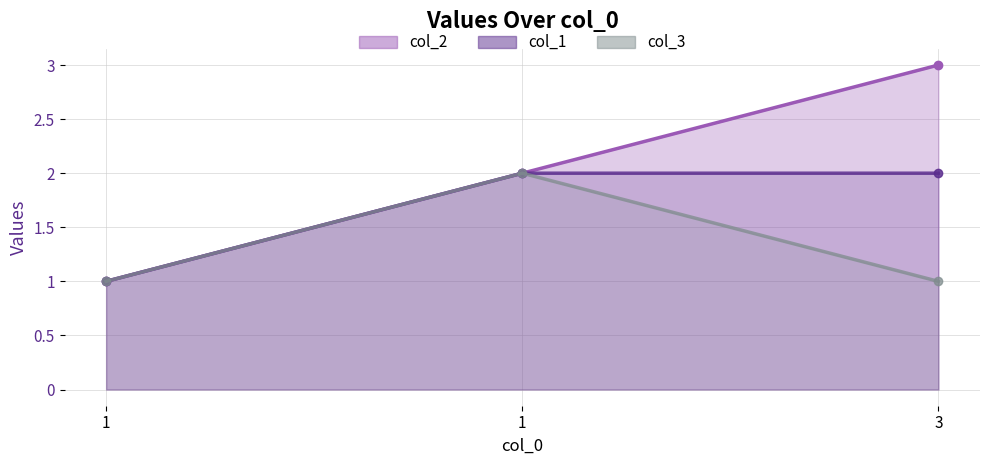

What is the value of the col_1 (line) point at the 2nd from the left?

1